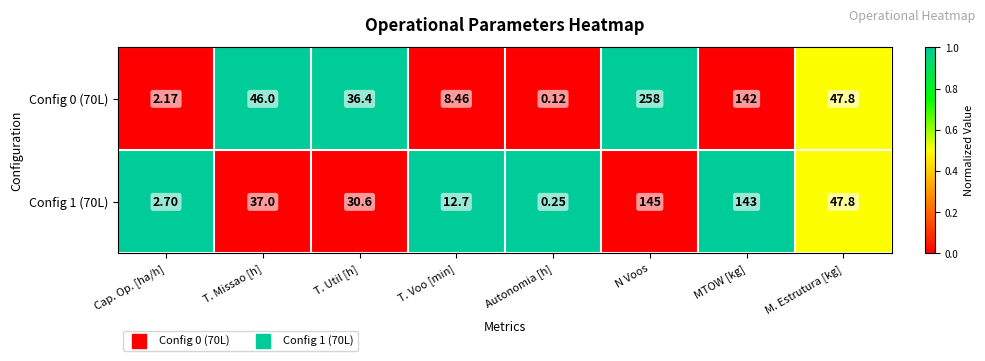

At how many categories does at least one series exceed 0?

8